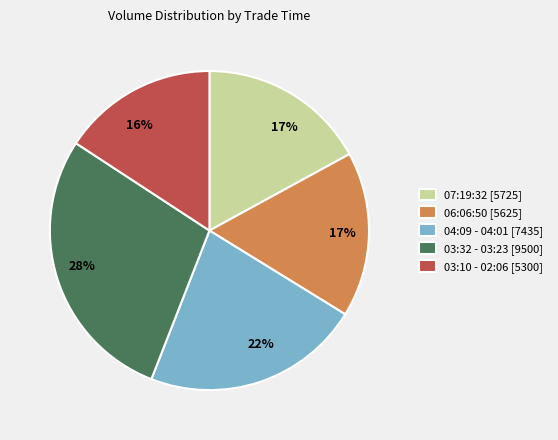

Is it true that 04:09 - 04:01 [7435] is 22% of the pie?

True